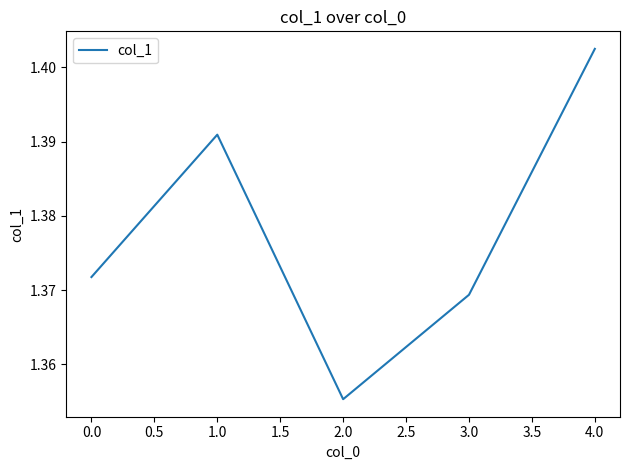

Is this an area chart (filled region under the line)?

No